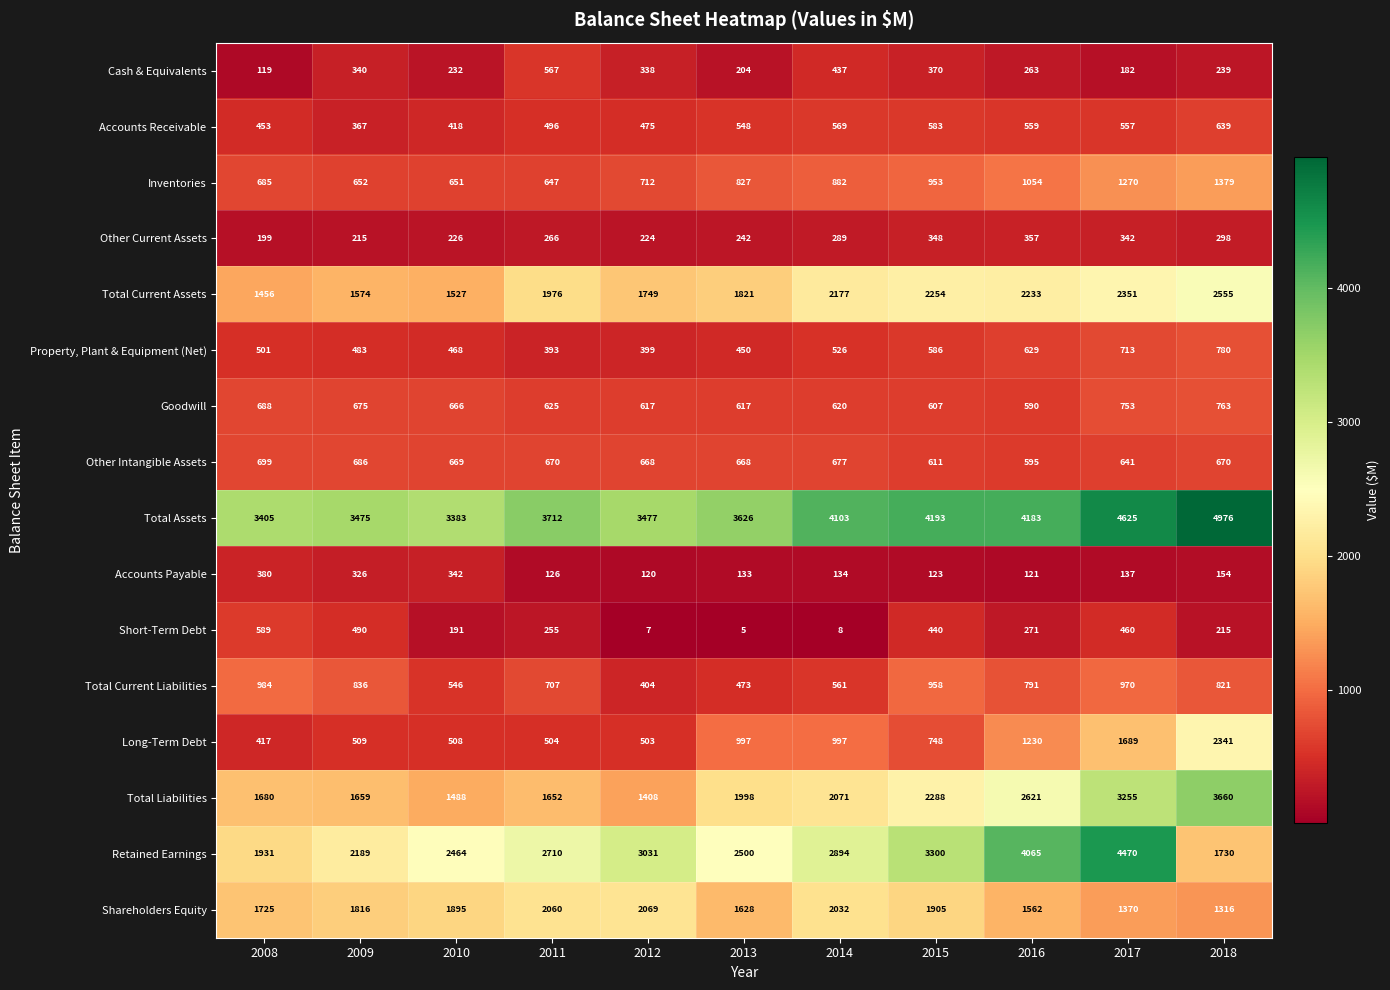

What is the sum of all Total Current Assets values?

21673